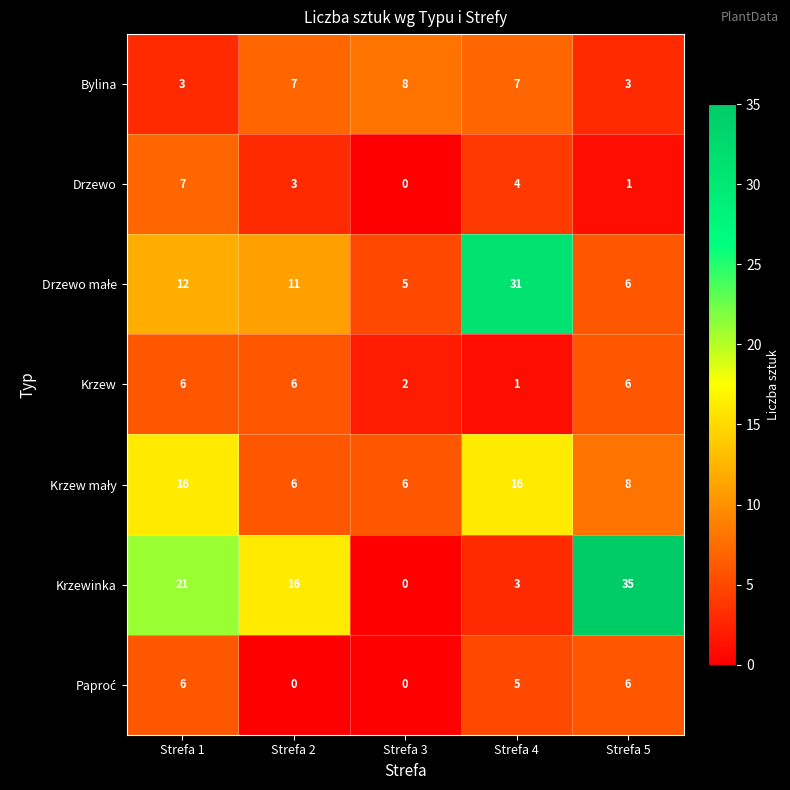

What is the sum of the Drzewo values at Strefa 1 and Strefa 2?

10